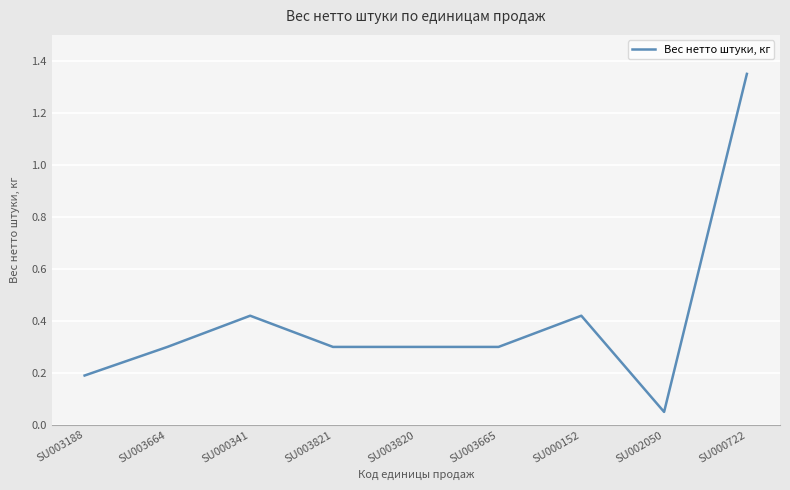

At which category does the chart reach its peak across all series?

SU000722